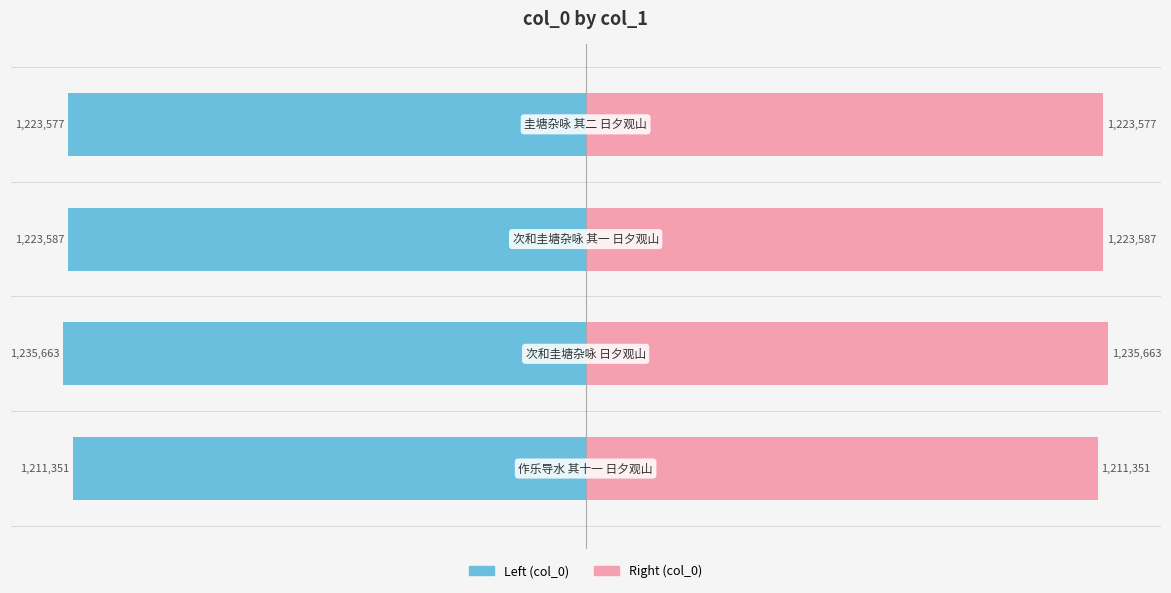

What is the difference between the maximum and minimum values in the col_0 (left) series?

24312